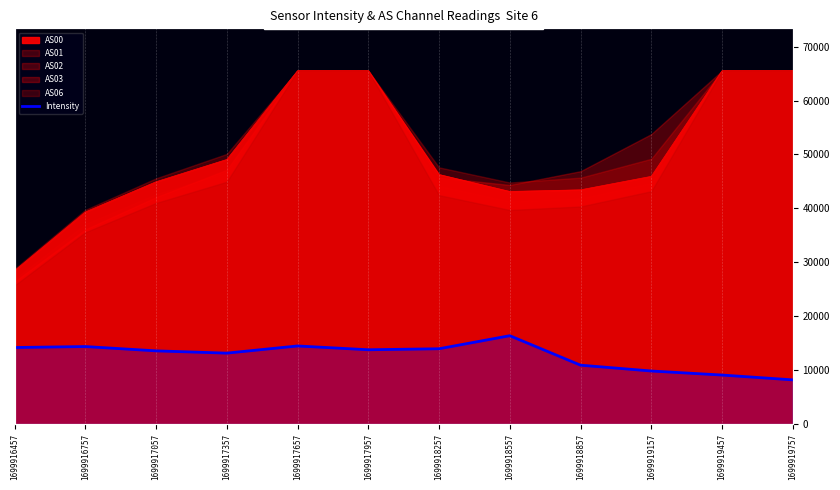

Which has a higher value, 1699919757 or 1699919157?

1699919157